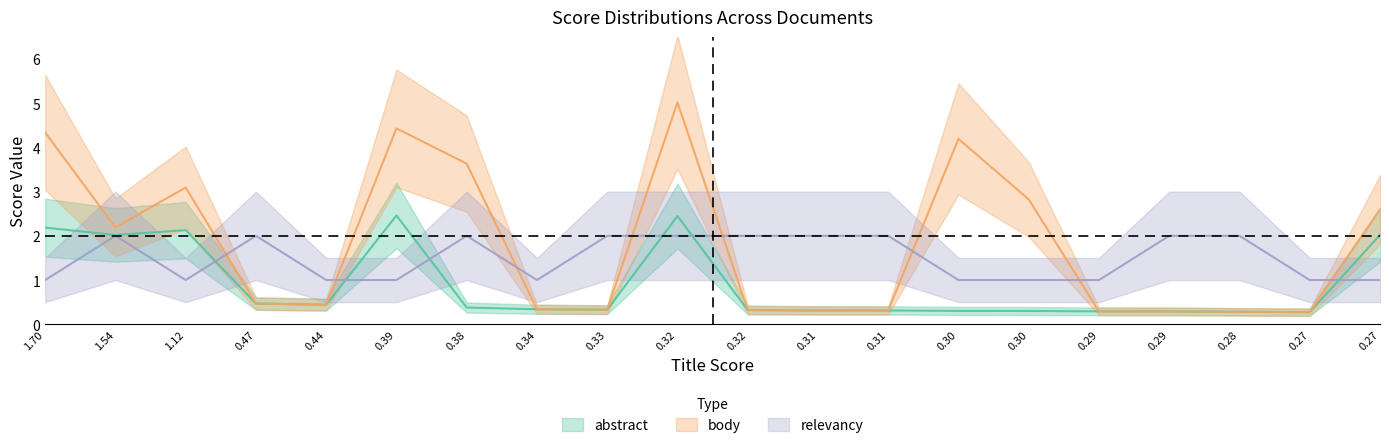

What is the maximum value for abstract?

2.5